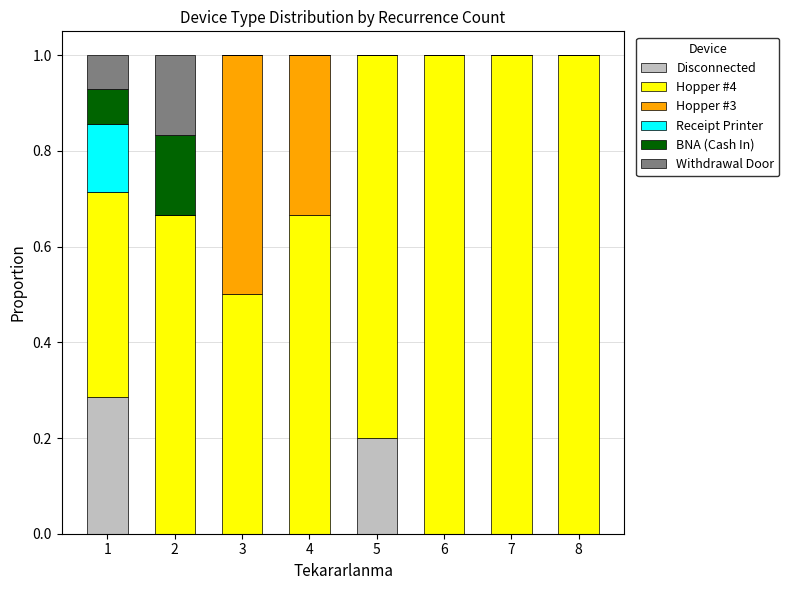

Are the bars horizontal?

No